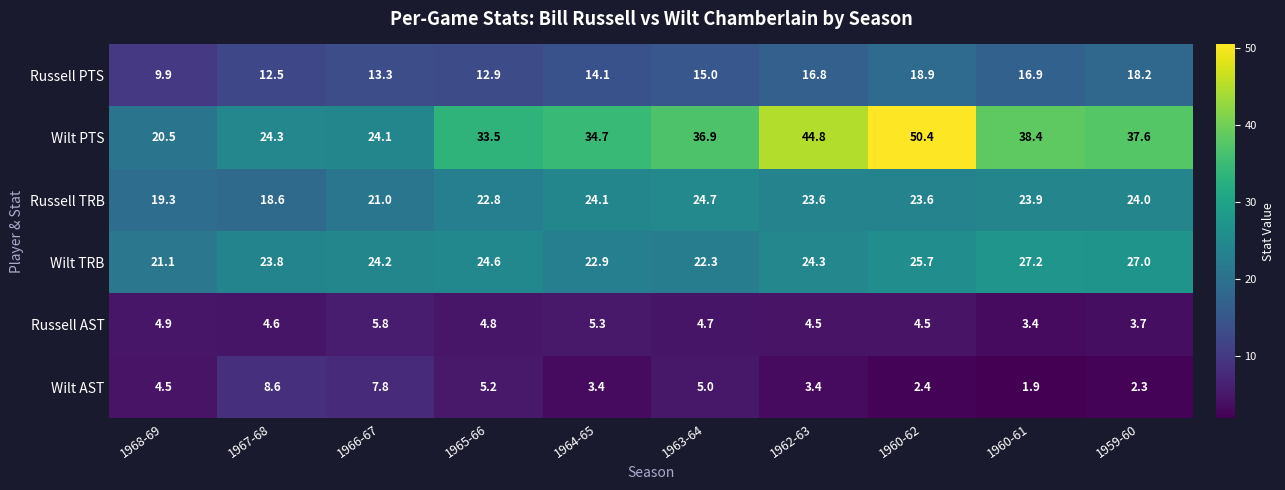

What is the sum of the Russell TRB values at 1966-67 and 1967-68?

39.6